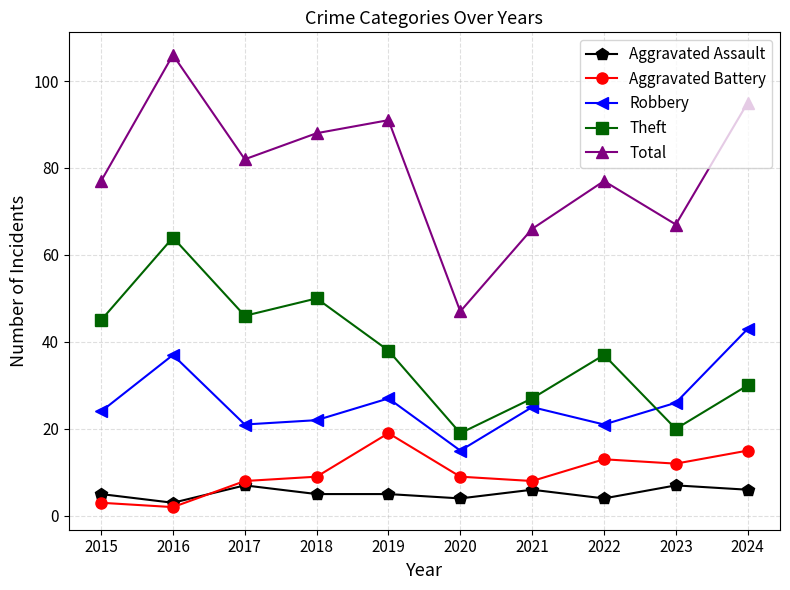

True or false: Aggravated Battery and Robbery cross at least once.

False